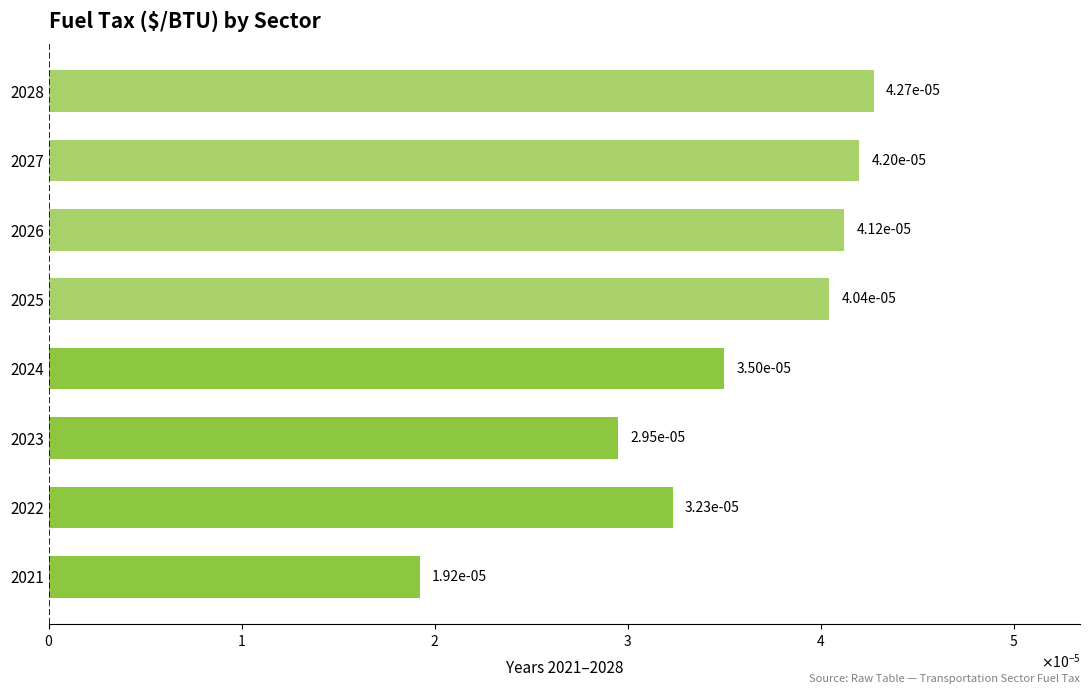

Does the chart contain any negative values?

No